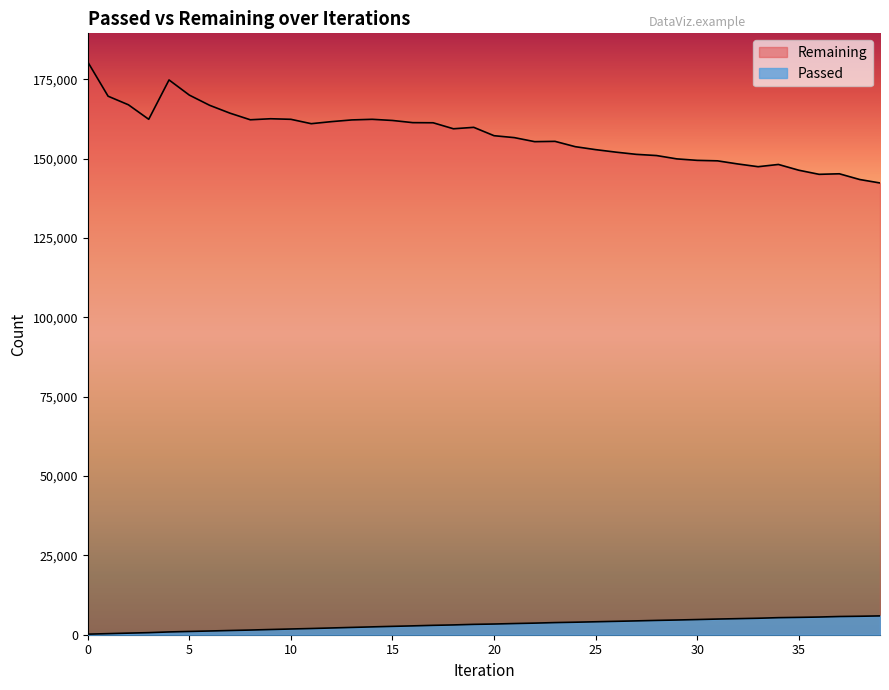

Count the number of data series in this chart.

2